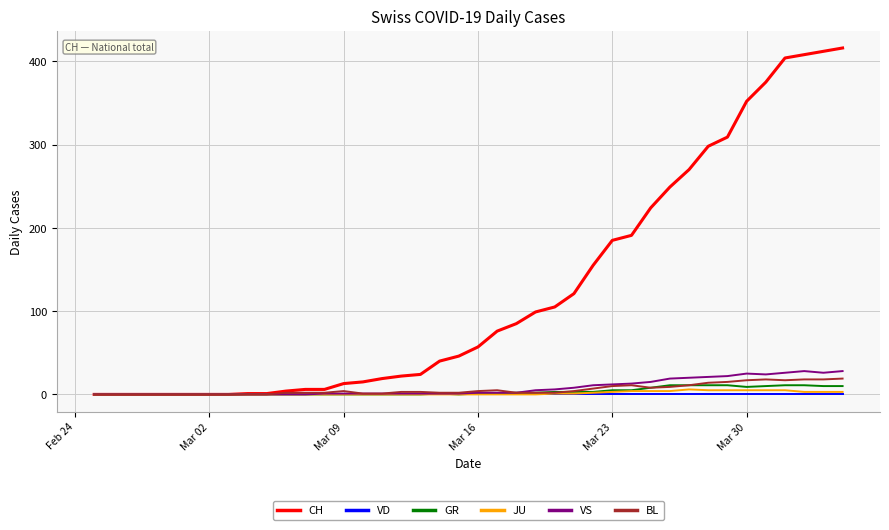

What is the difference between the maximum and minimum values in the VS series?

28